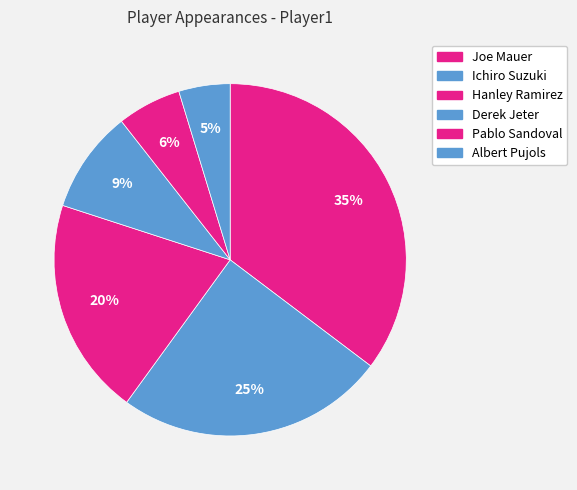

What percentage is the Hanley Ramirez slice, to the nearest percent?

20%